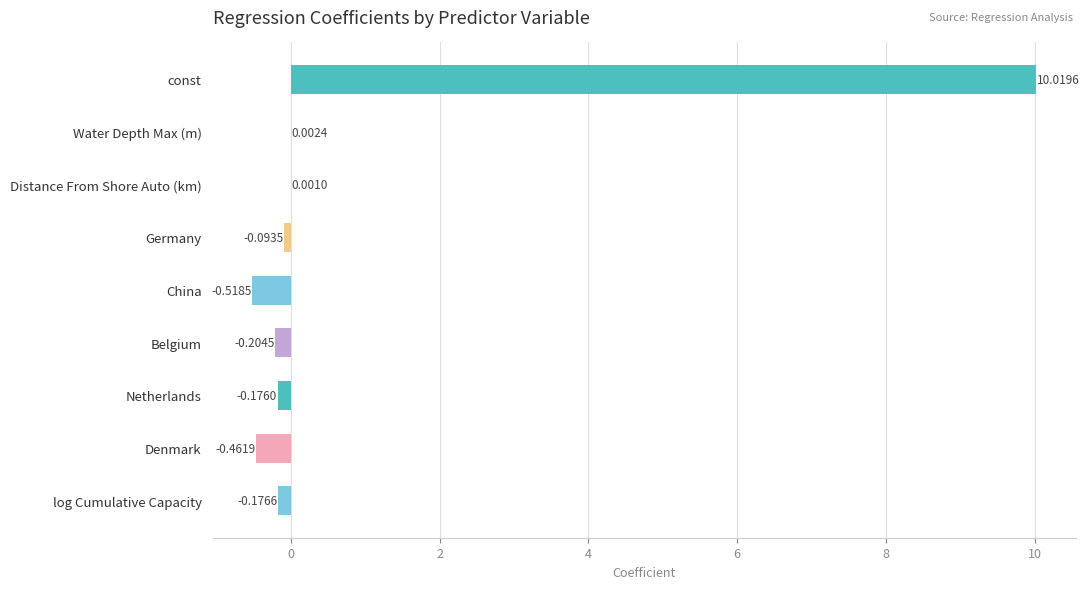

What is the sum of all values?

8.4